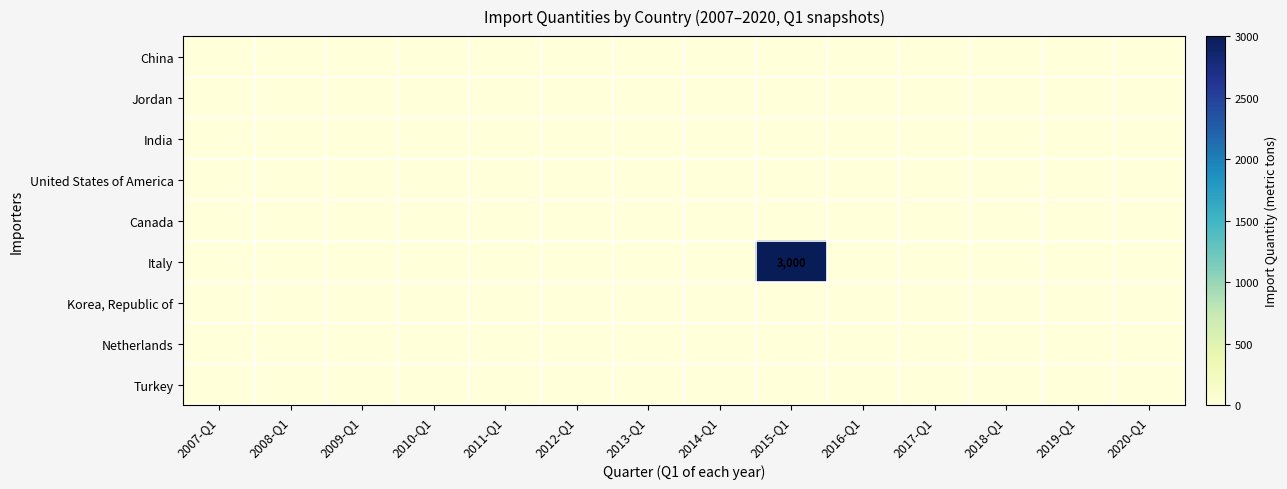

Is the value of Italy at 2017-Q1 greater than the value of United States of America at 2008-Q1?

No